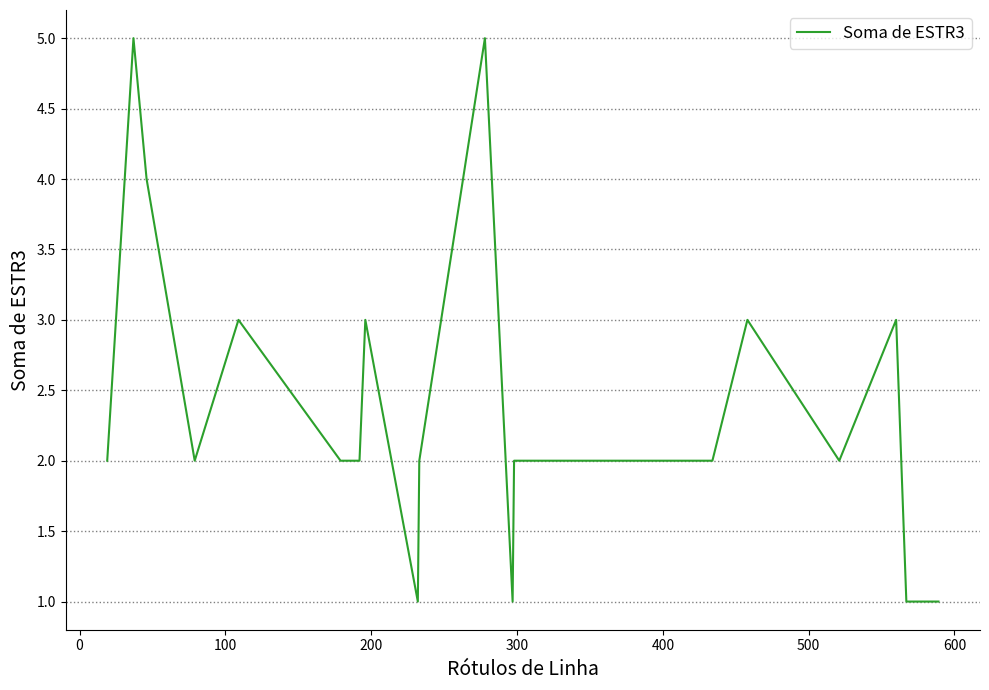

What is the difference between the maximum and second lowest values?

4